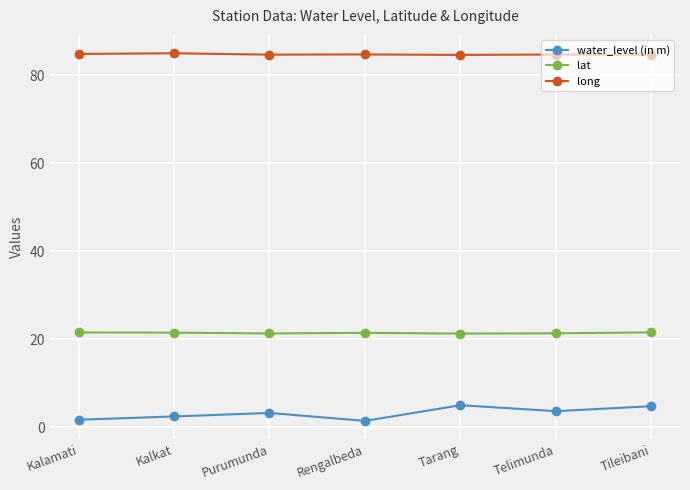

What is the label of the 1st point from the left?

Kalamati